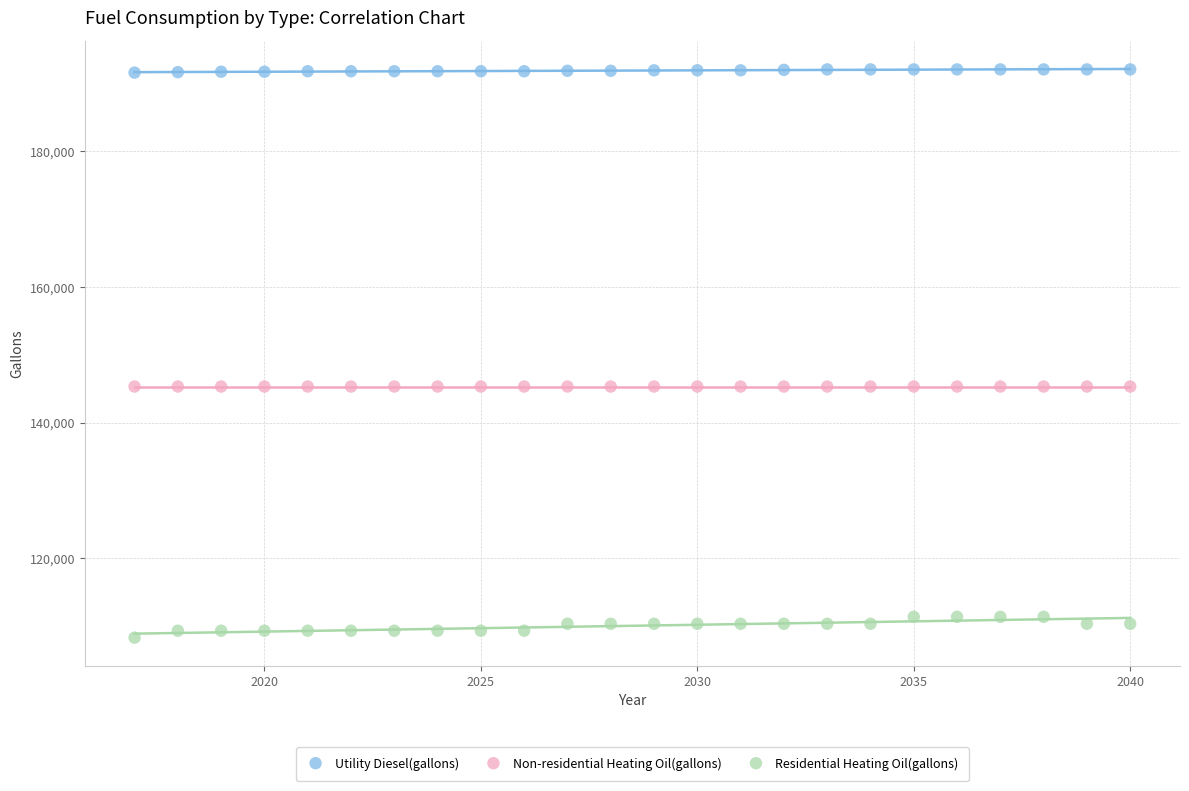

Which series reaches the maximum Y coordinate?

Utility Diesel(gallons)